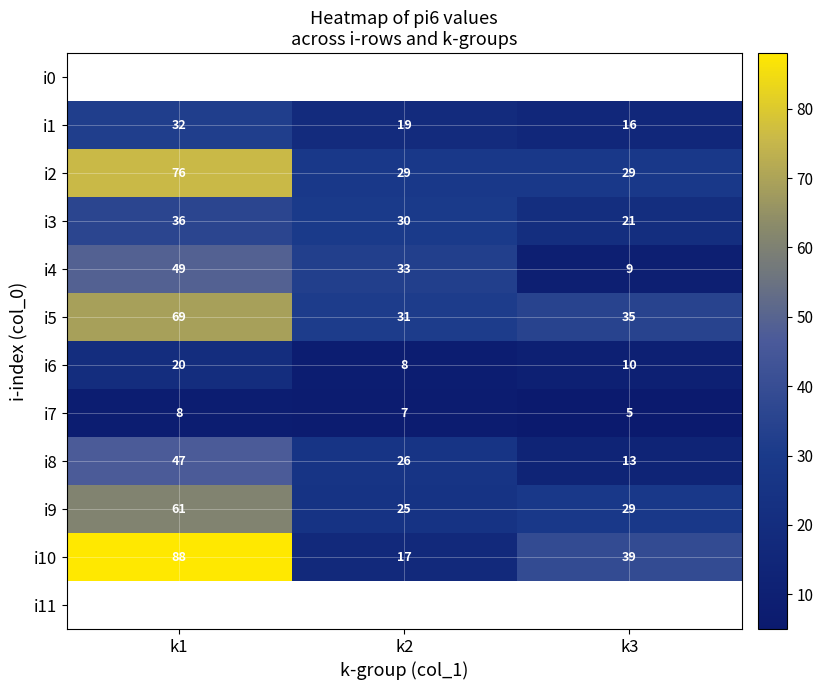

What is the difference between the maximum and second lowest values in the i3 series?

6